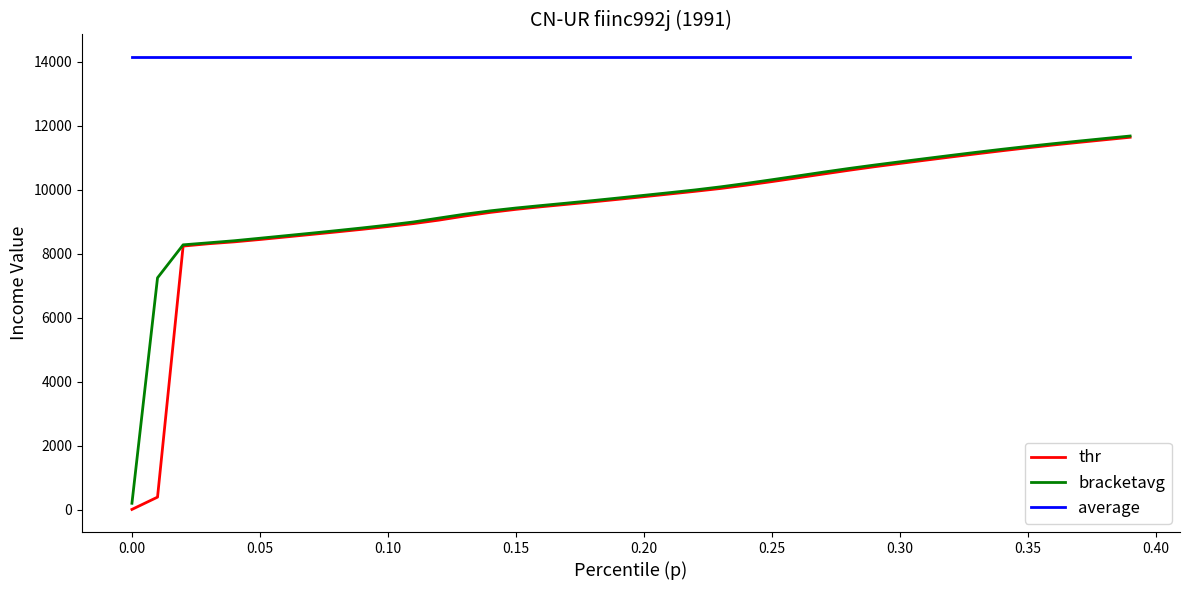

At how many categories does at least one series exceed 6810?

40